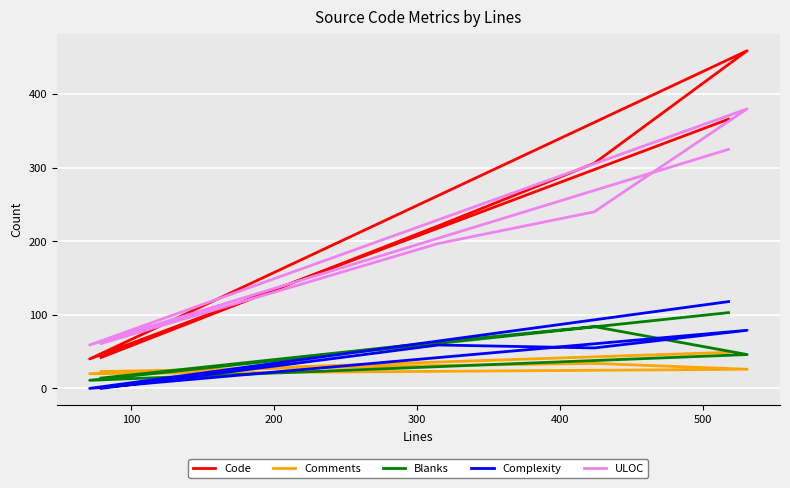

Is this an area chart (filled region under the line)?

No